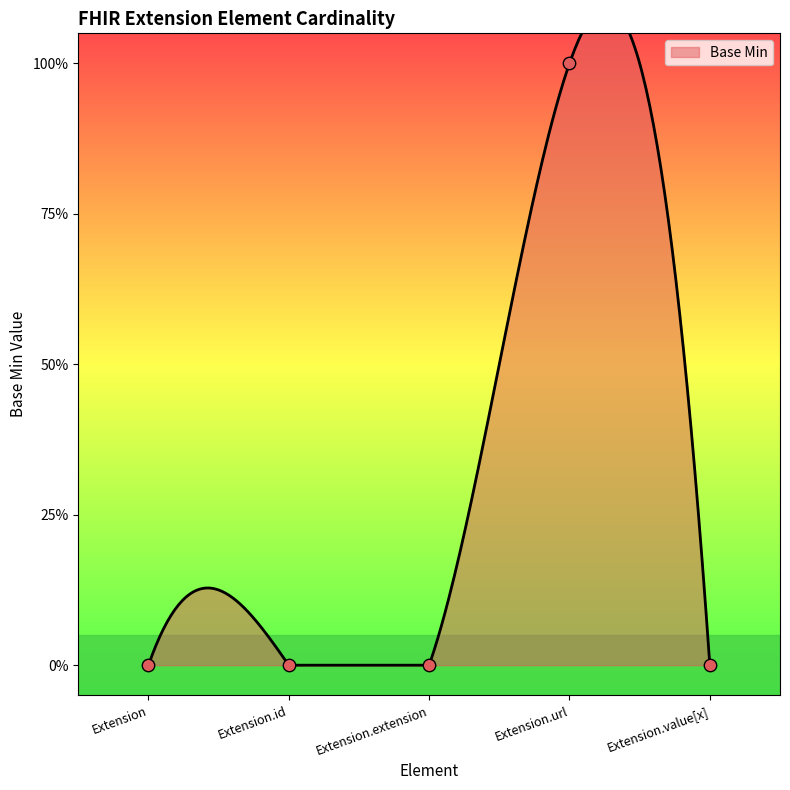

What is the change in value from Extension.url to Extension.value[x]?

-1